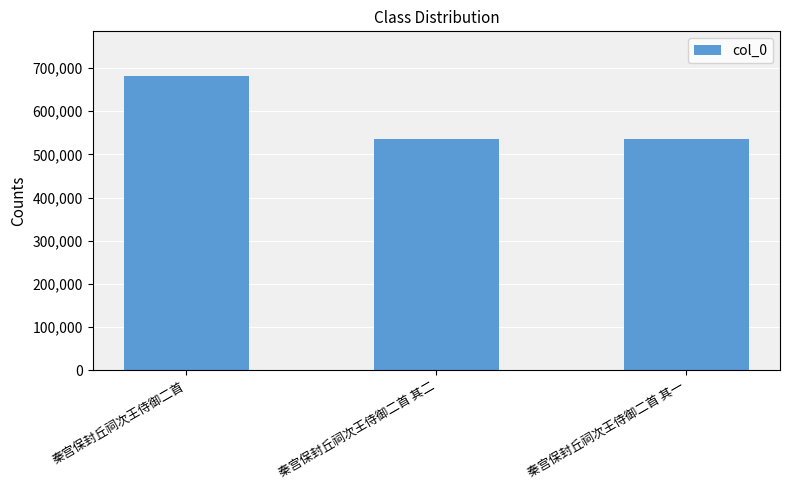

What is the sum of the values at 秦宫保封丘祠次王侍御二首 其二 and 秦宫保封丘祠次王侍御二首?

1217763